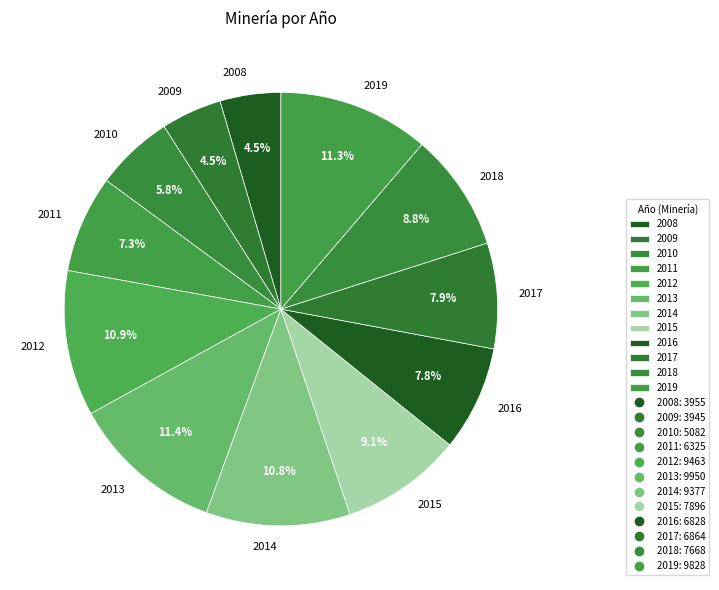

Does any single category account for the majority?

No